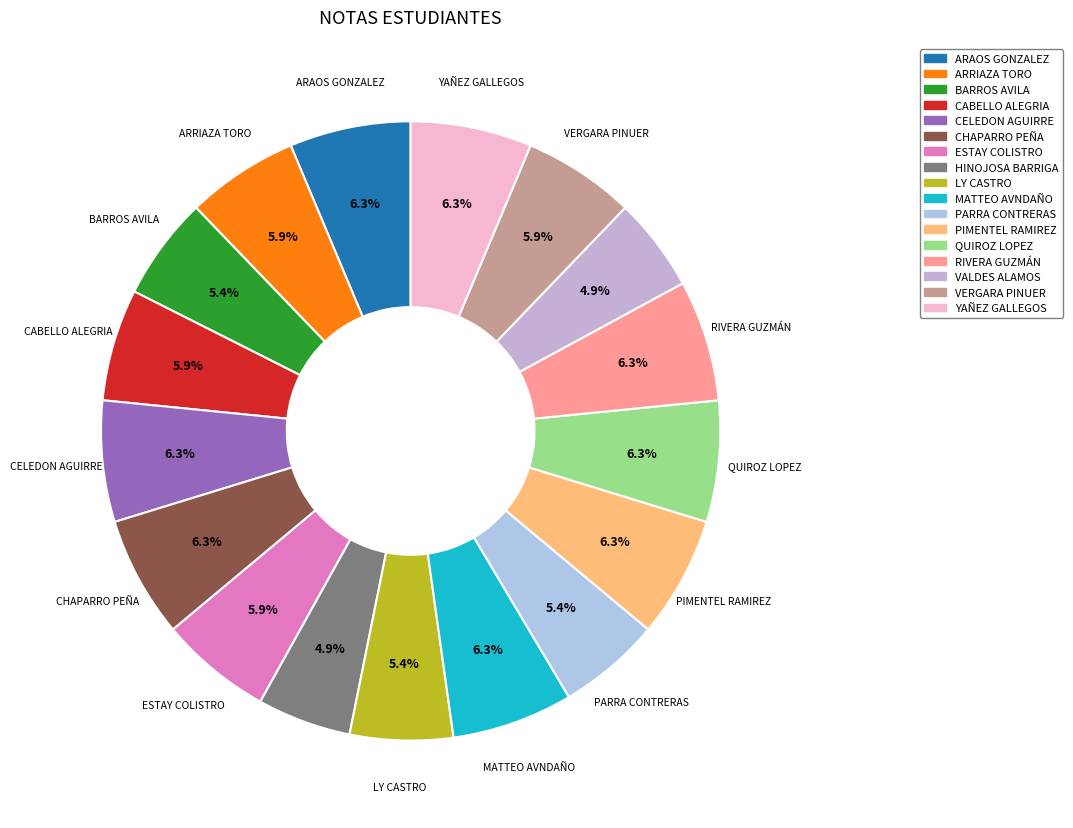

Count the number of slices in the pie.

17